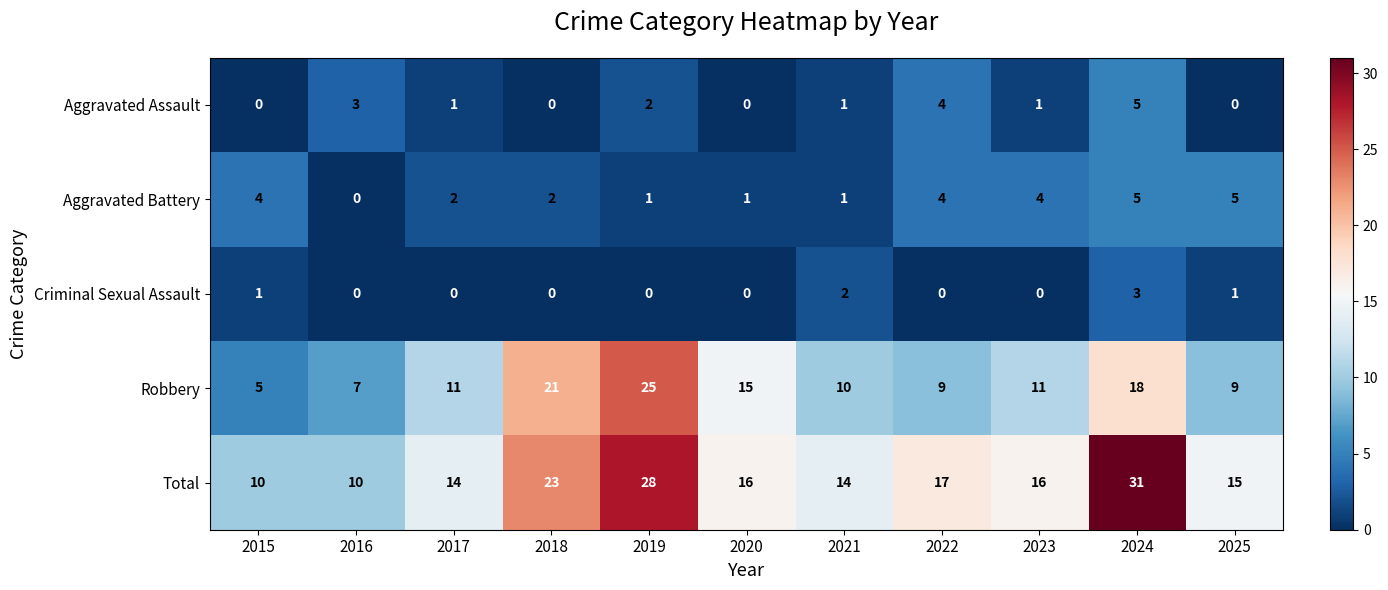

The value of Aggravated Battery at 2023 is 4. True or false?

True